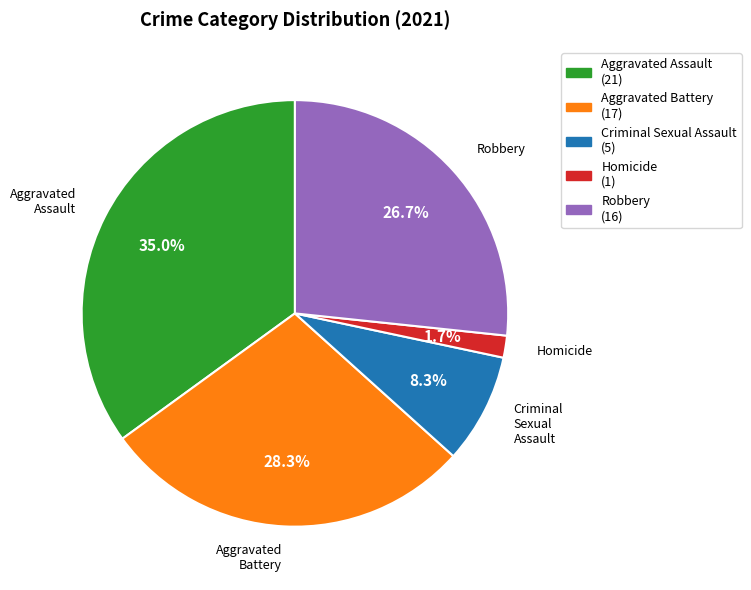

Does Aggravated Battery represent more than half of the total?

No